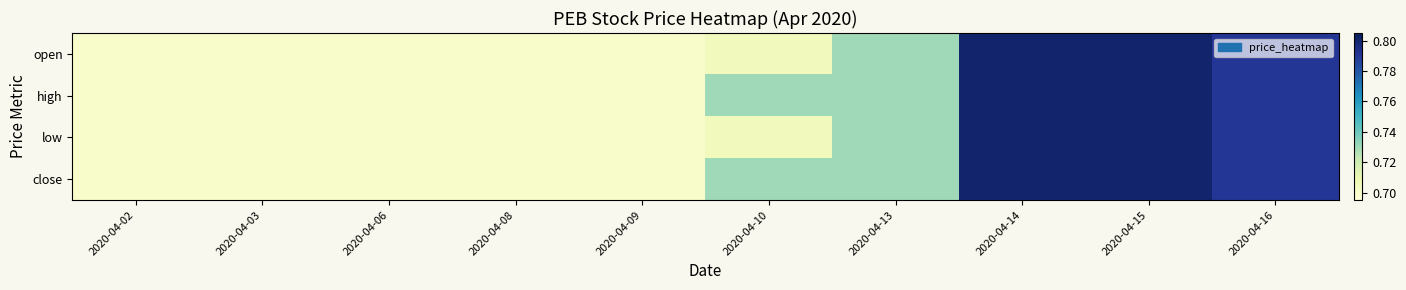

Which series has the largest range (max minus min)?

open